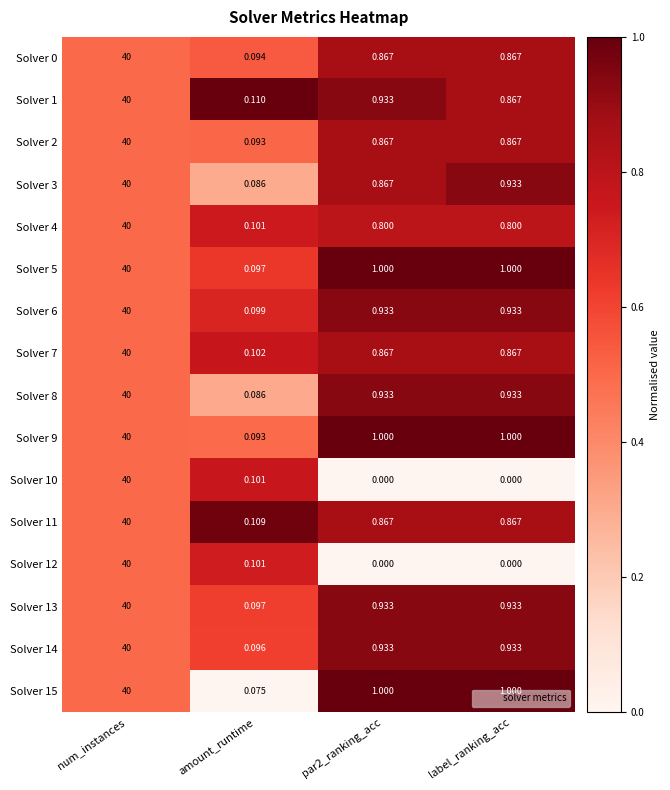

At which label does Solver 5 first exceed 1?

num_instances